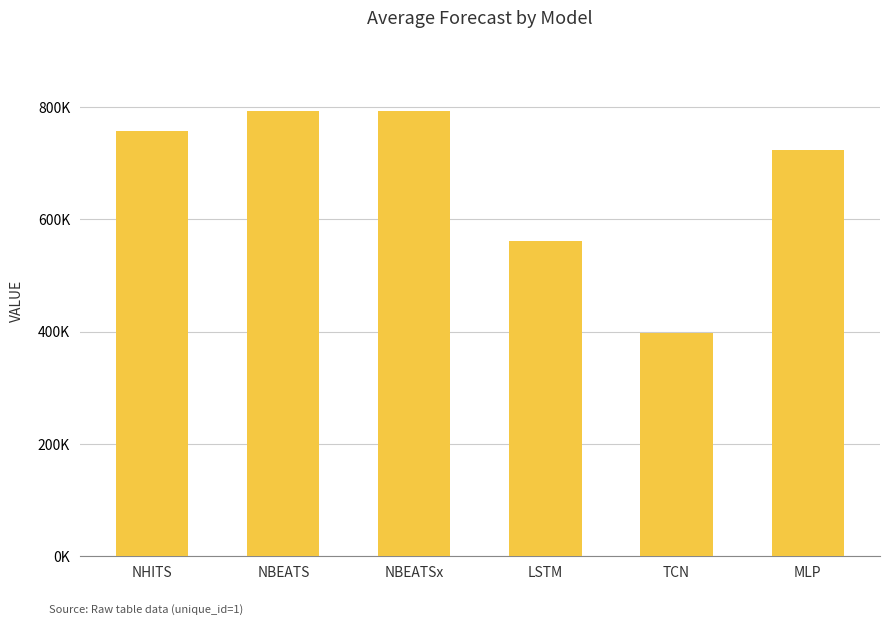

List the labels in order of value, largest first.

NBEATS, NBEATSx, NHITS, MLP, LSTM, TCN